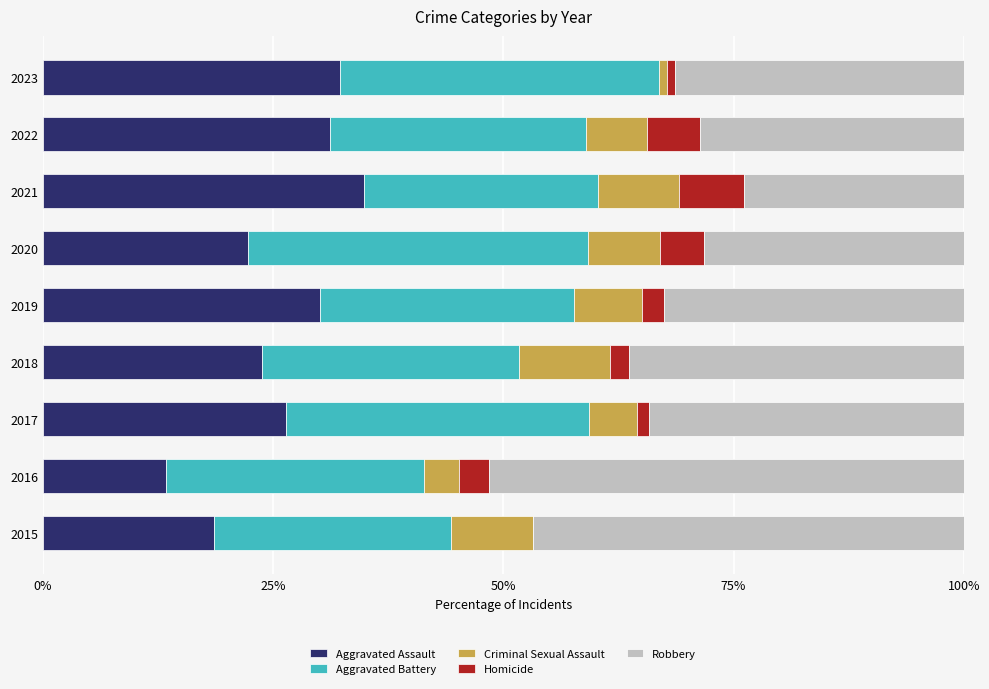

What is the highest value of the Aggravated Assault series?

34.9